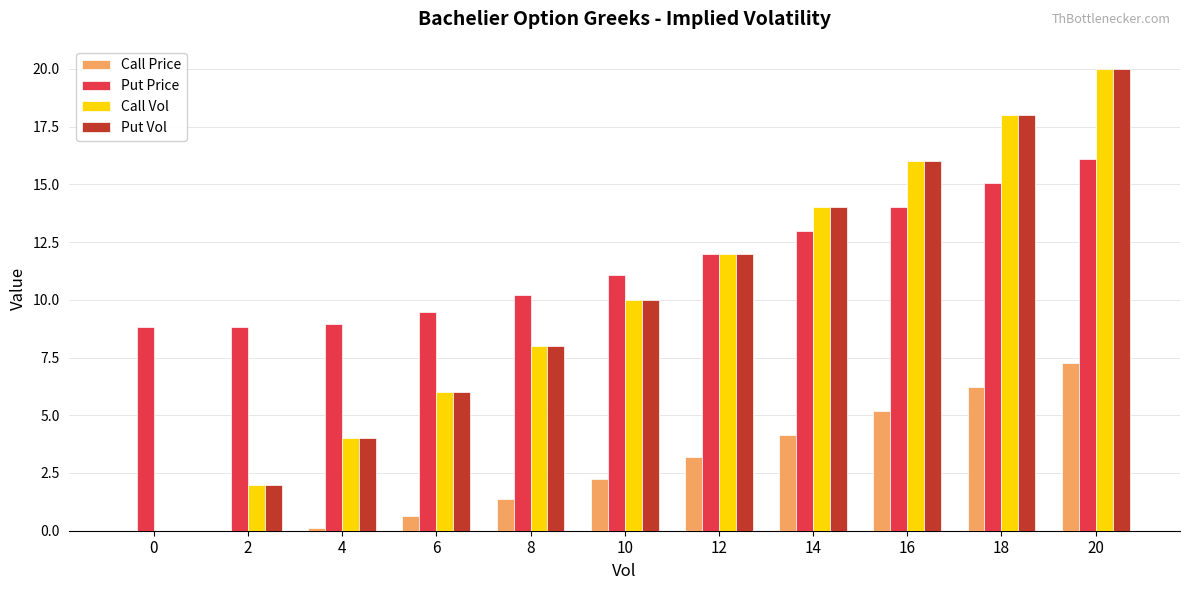

Is the value of Call Vol at 8 greater than the value of Call Price at 0?

Yes